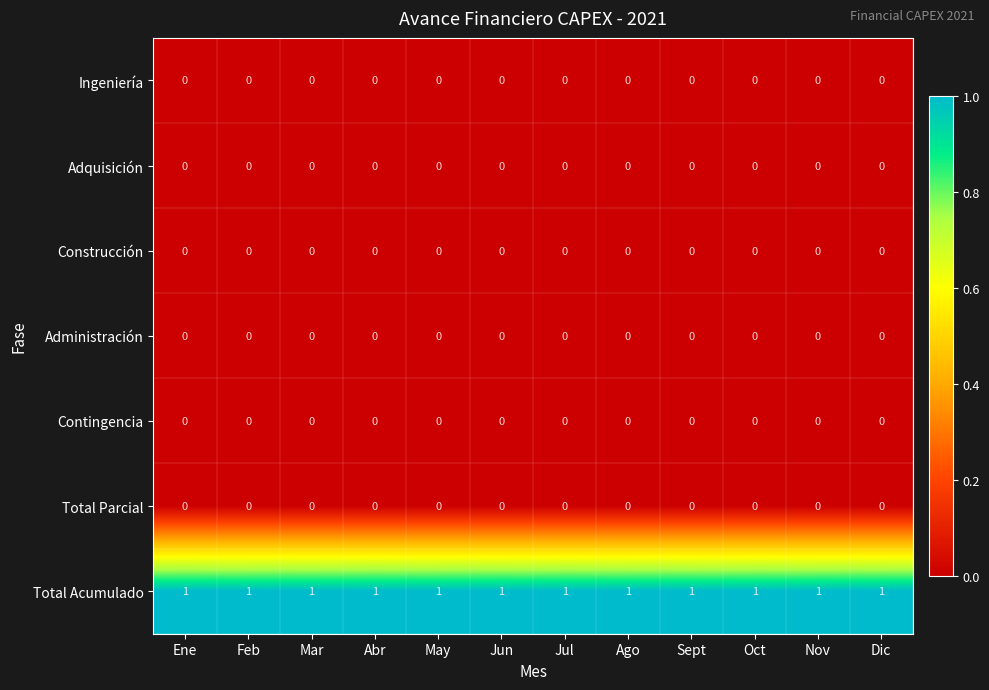

At how many categories does at least one series exceed 0?

12